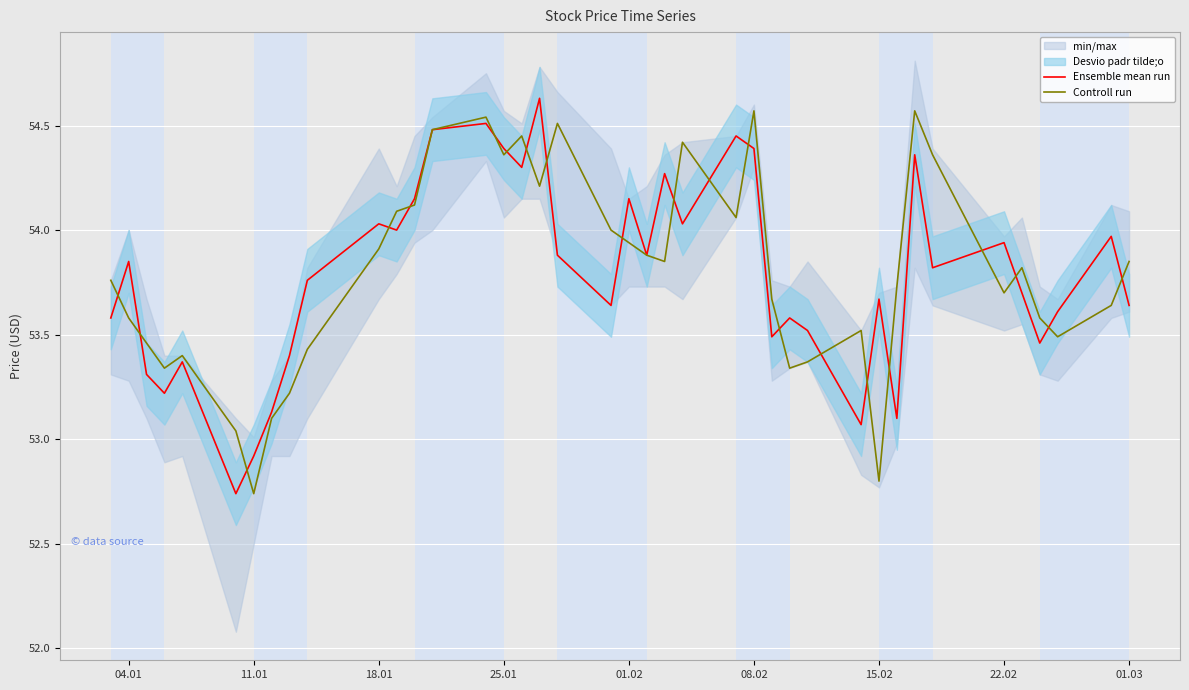

The value of Controll run at 01.02 is 94.7. True or false?

False